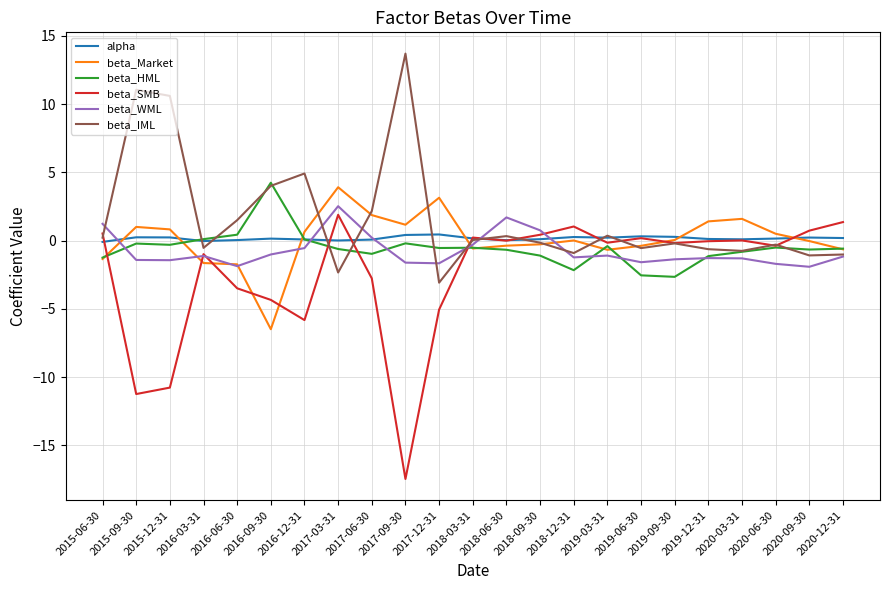

Which series has the widest spread of values?

beta_SMB